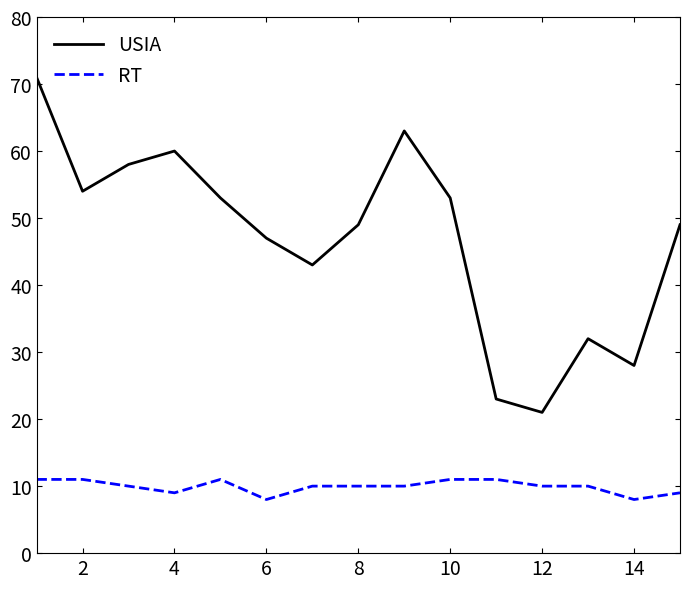

True or false: RT and USIA cross at least once.

False